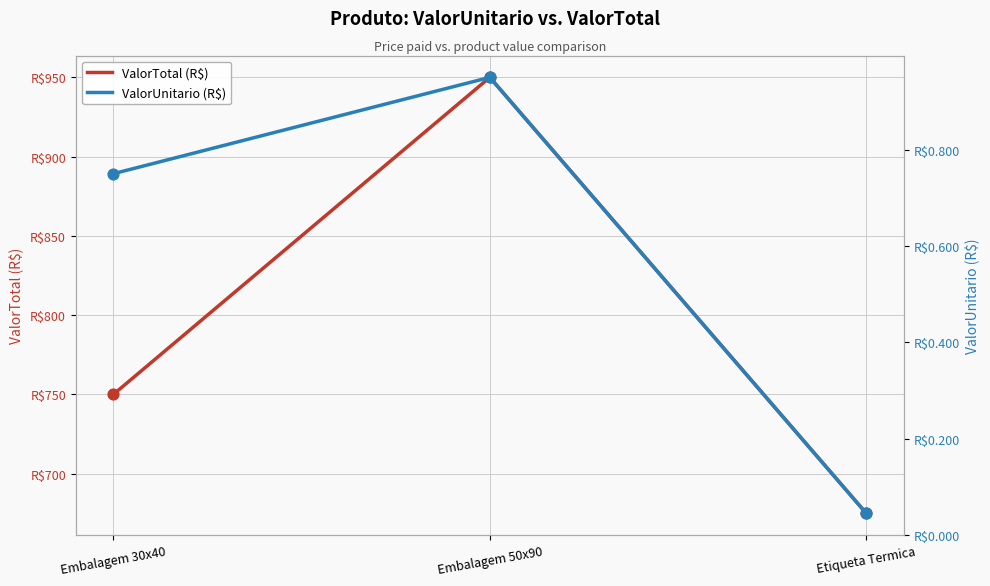

At how many categories does at least one series exceed 399?

3